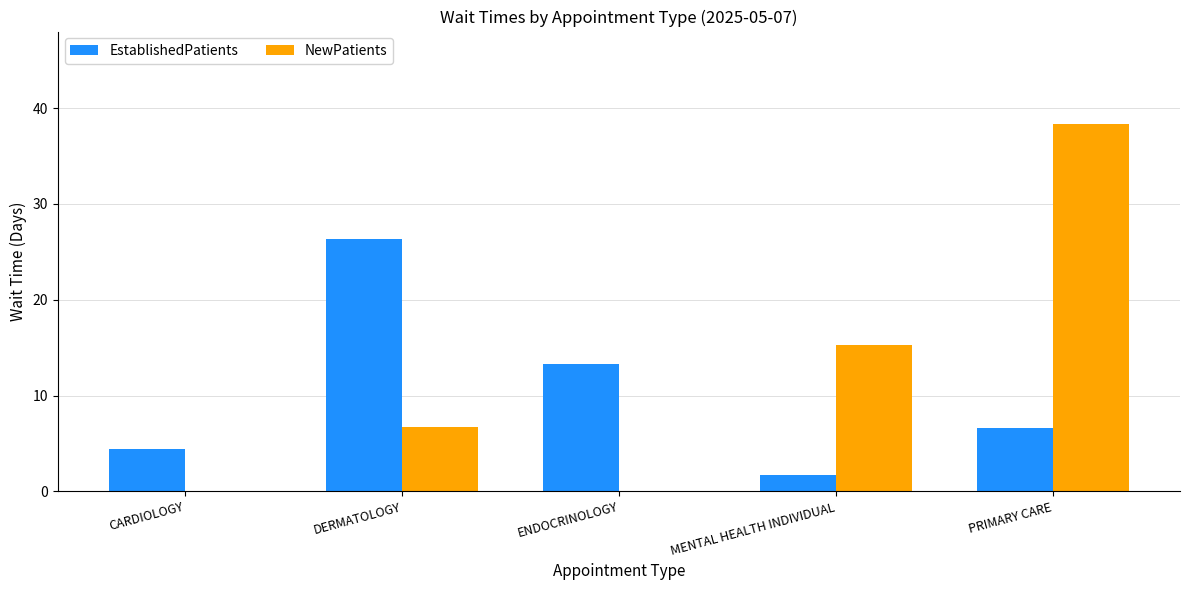

Is it true that NewPatients equals 38.4 at PRIMARY CARE?

True